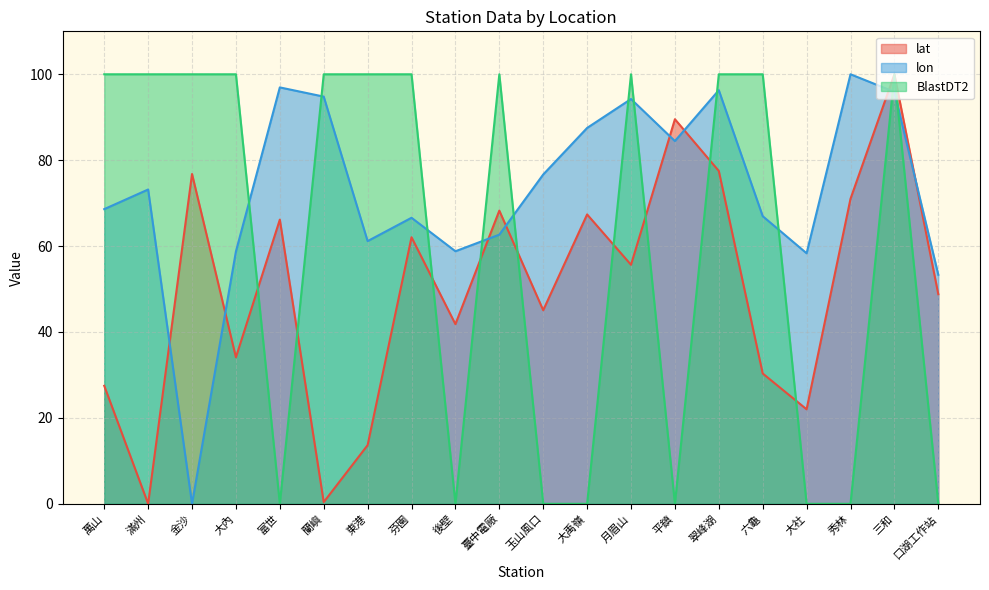

Does the chart display data point markers on the line(s)?

No